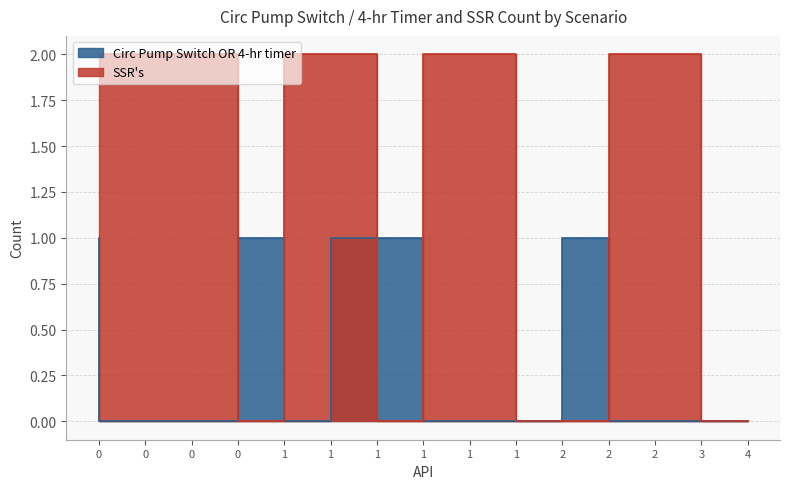

True or false: Circ Pump Switch OR 4-hr timer has more than 0 points higher than both neighbors.

False